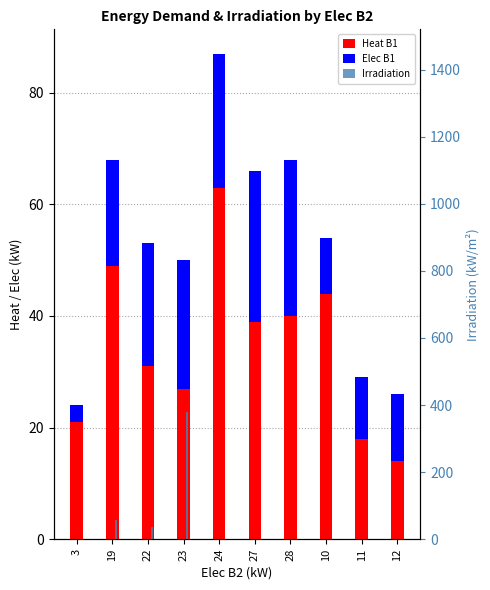

At which label is Heat B1 closest to 38?

27